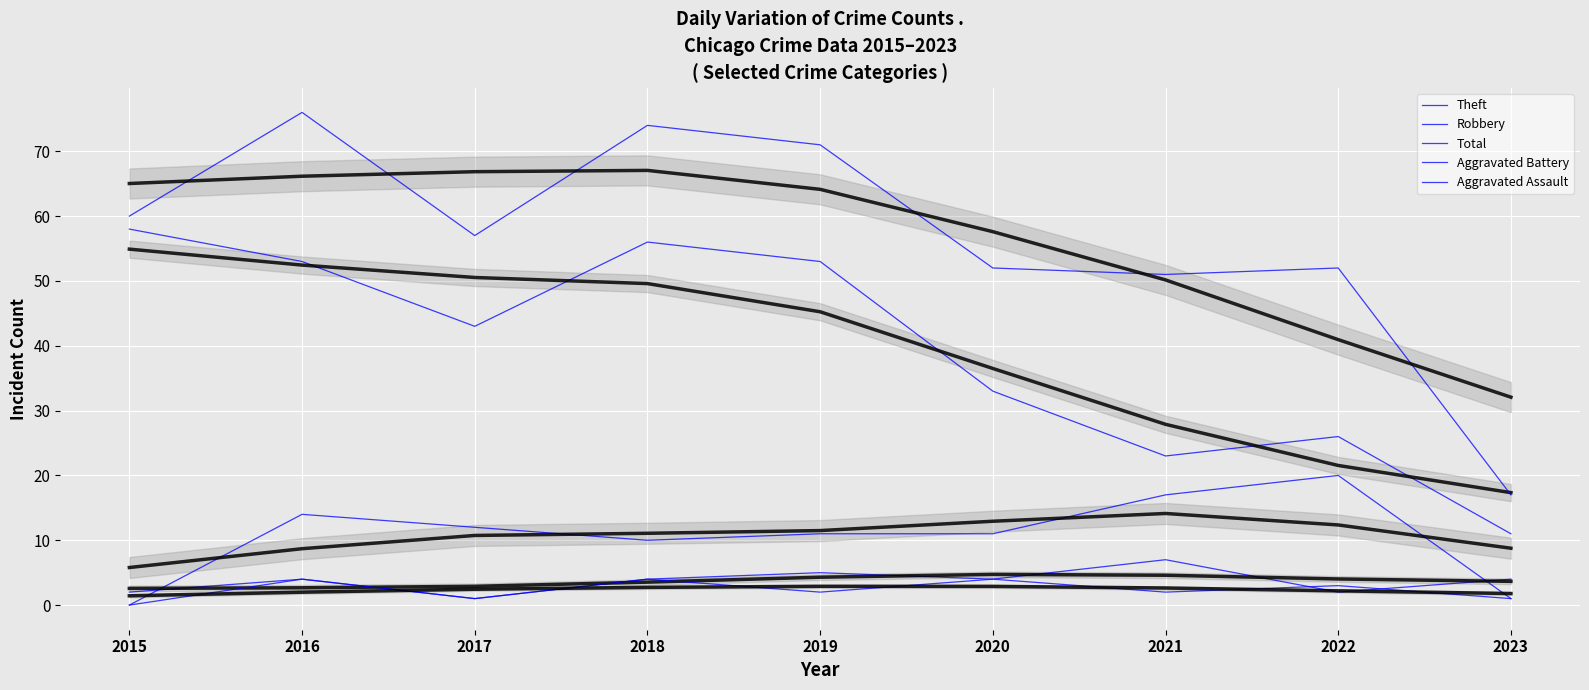

Is the value of Theft at 2021 greater than the value of Aggravated Assault at 2017?

Yes